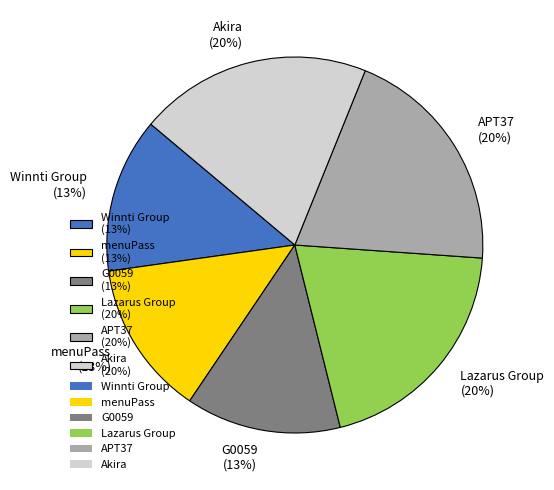

Is G0059 the majority of the pie?

No